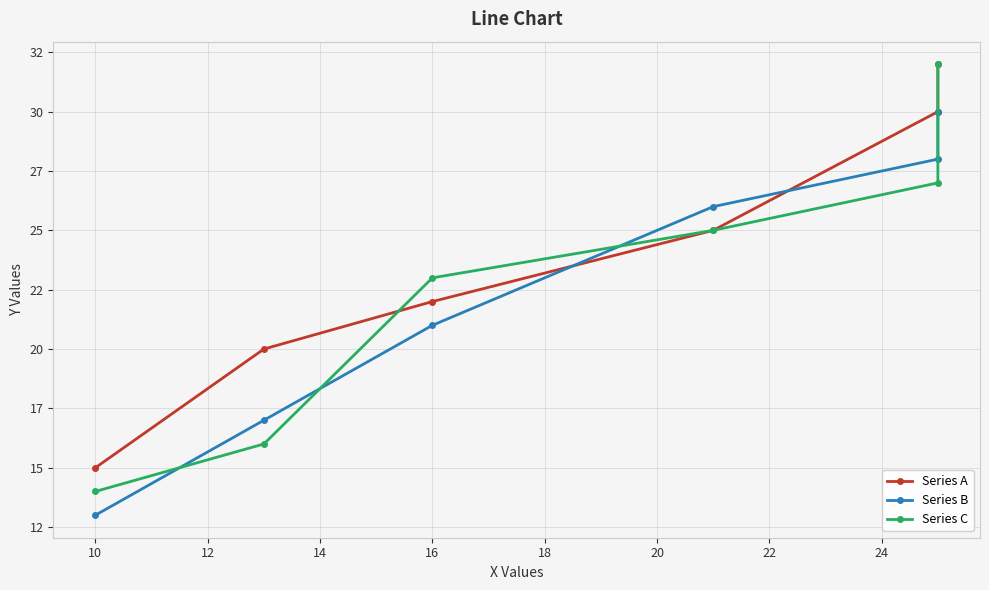

After their last crossing, which series has the higher values: Series A or Series C?

Series C